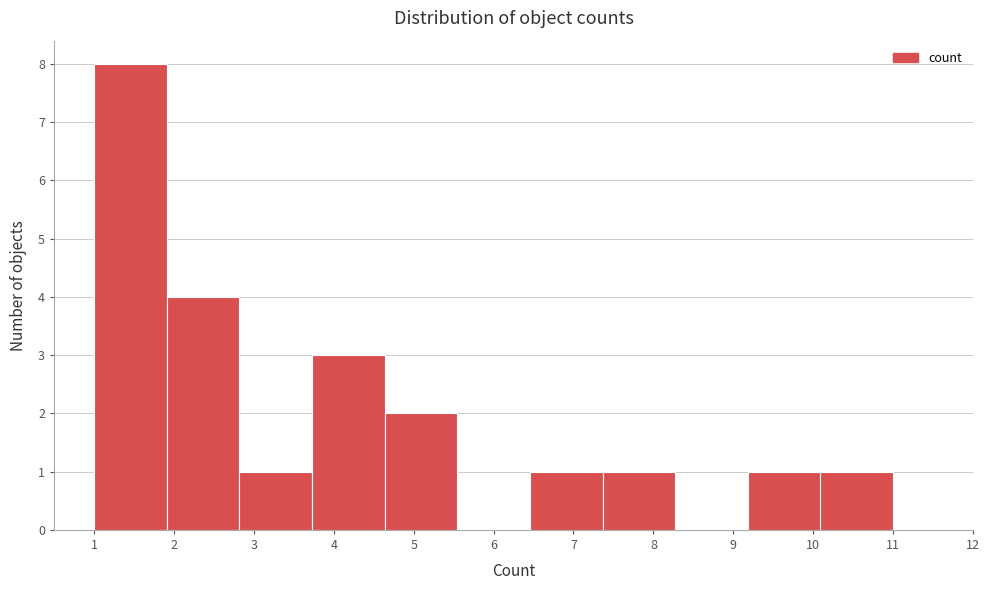

Which range on the x-axis has the tallest bar?

1.0 to 1.9